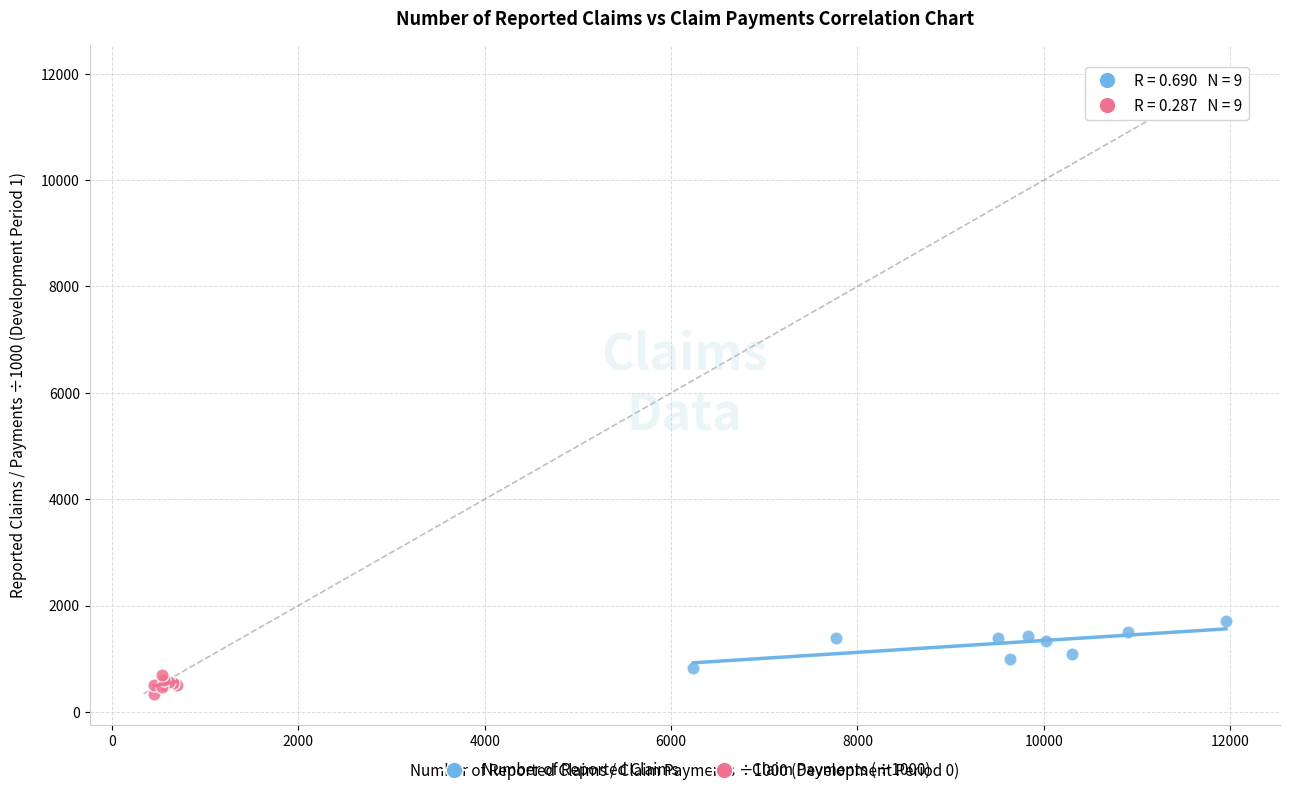

Which series reaches the maximum Y coordinate?

Number of Reported Claims